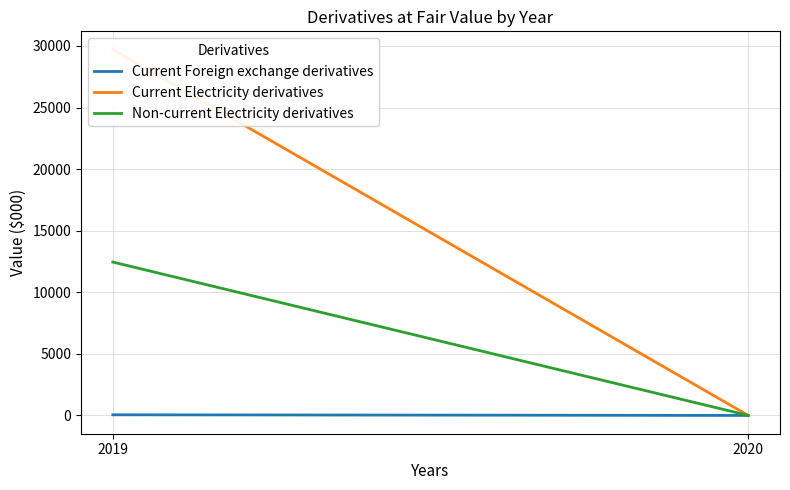

Is the value of Current Electricity derivatives at 2019 greater than the value of Current Foreign exchange derivatives at 2020?

Yes